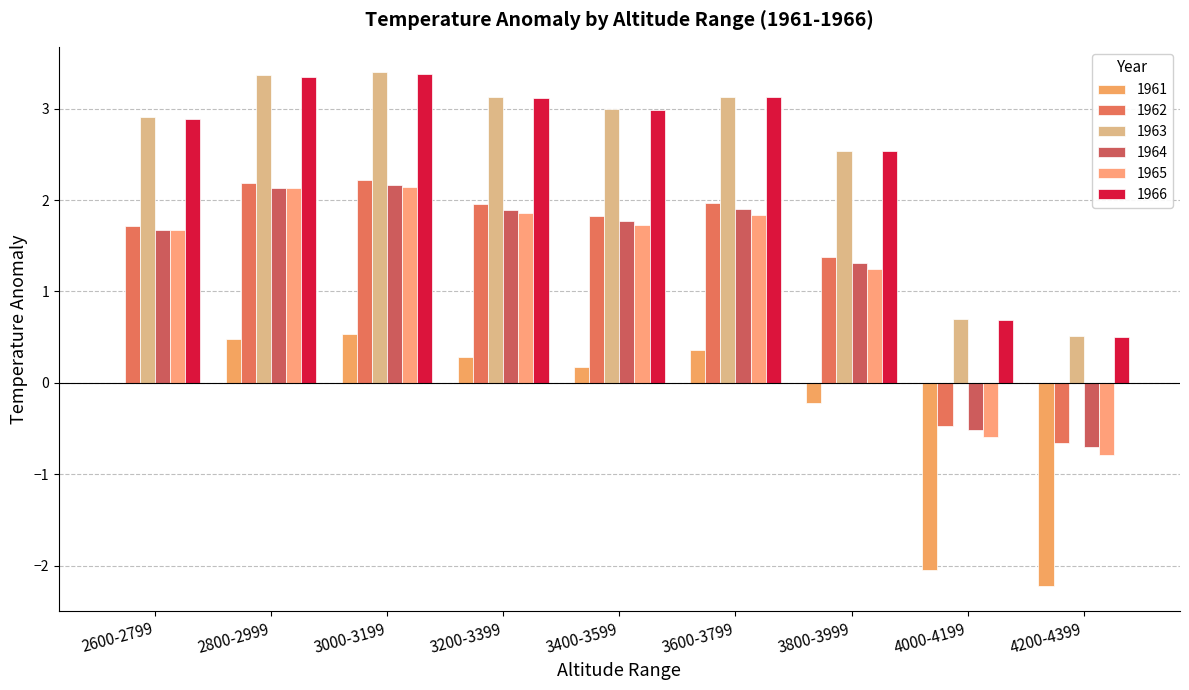

What is the spread (max minus min) of values at 3000-3199?

2.9